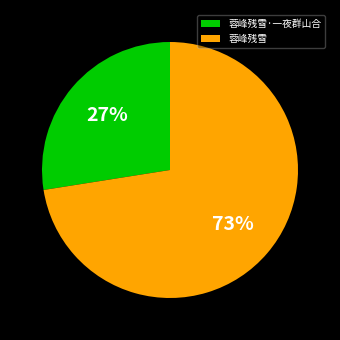

How many slices are in this pie chart?

2